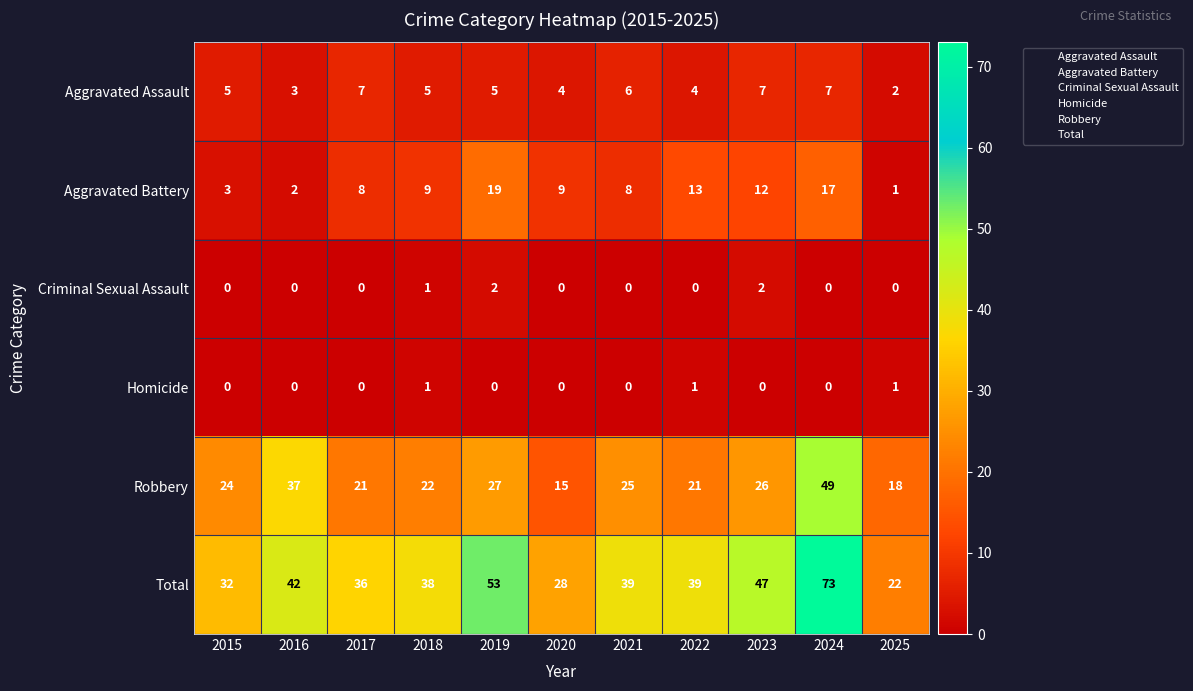

The Total series shows 60 at 2021. True or false?

False